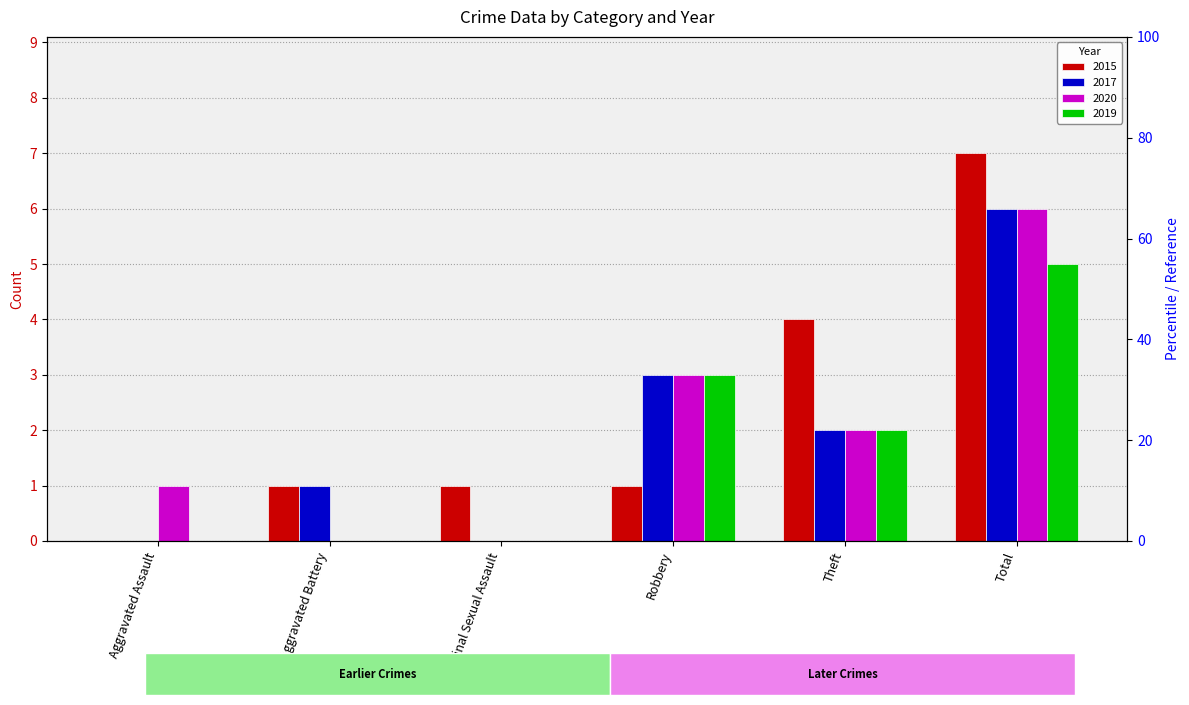

At which label does 2017 reach its minimum?

Aggravated Assault